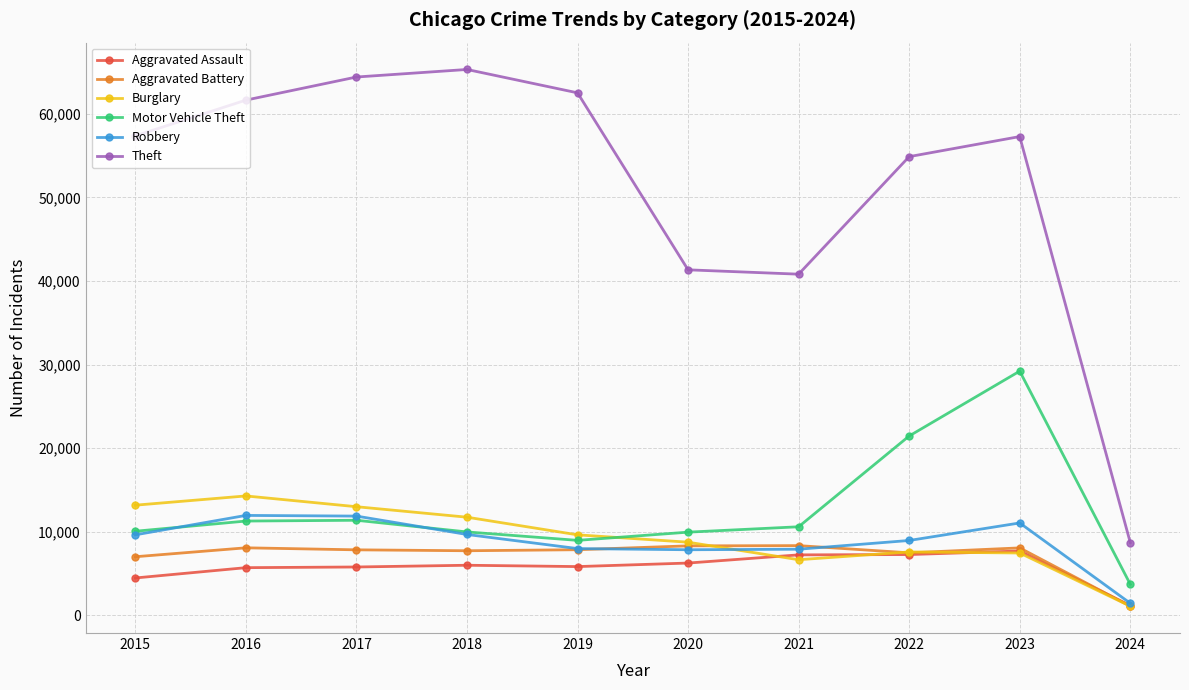

What is the average value of the Aggravated Assault series?

5750